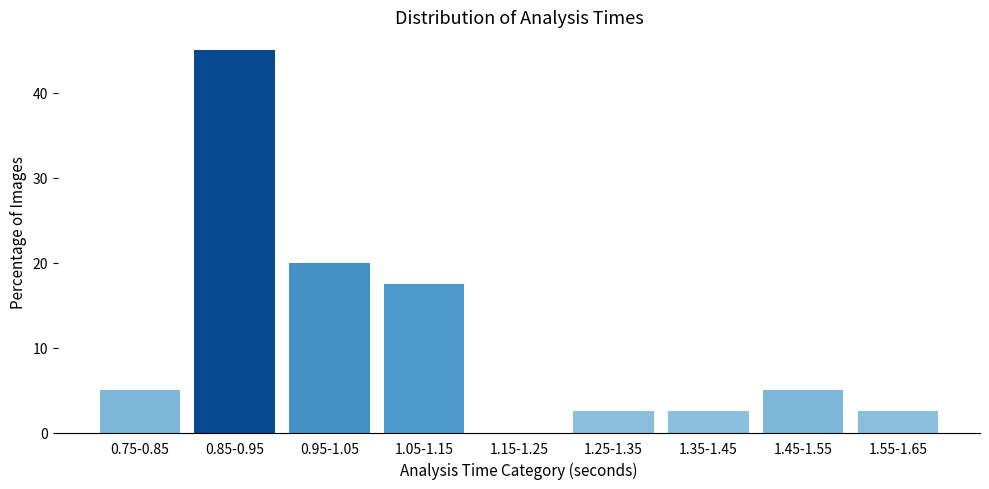

Reading right to left, extract all data points from this chart.

1.55-1.65=2.5	1.45-1.55=5.0	1.35-1.45=2.5	1.25-1.35=2.5	1.15-1.25=0.0	1.05-1.15=17.5	0.95-1.05=20.0	0.85-0.95=45.0	0.75-0.85=5.0